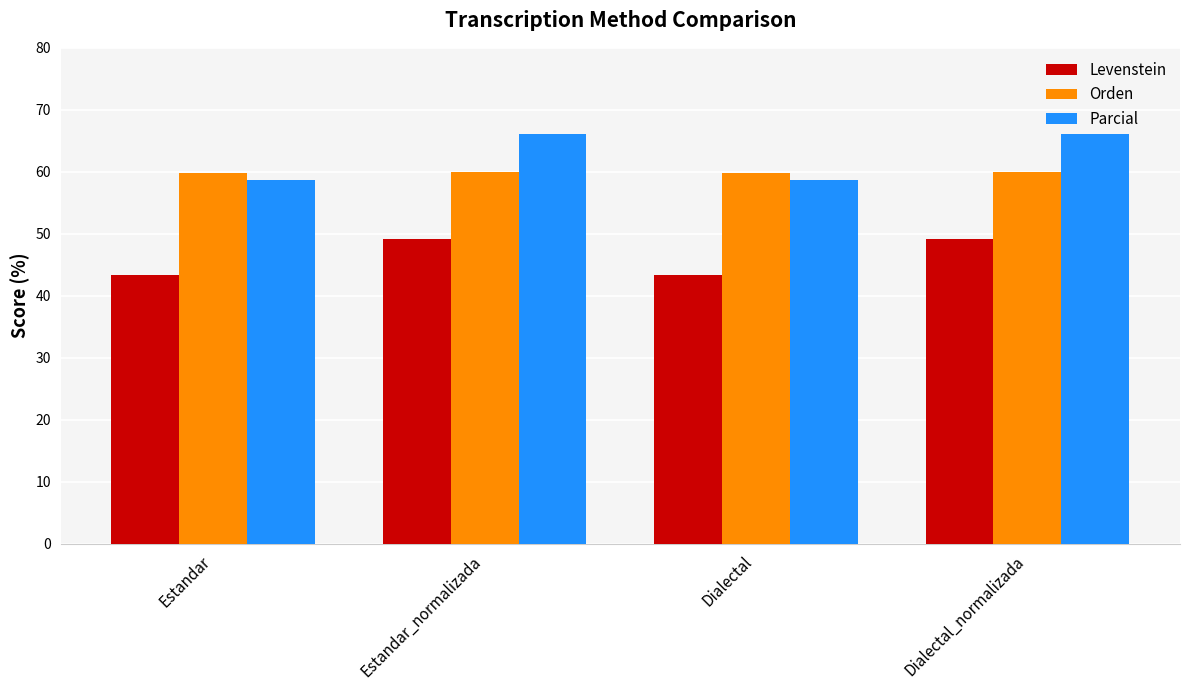

Is it true that Levenstein equals 43.4 at Dialectal?

True